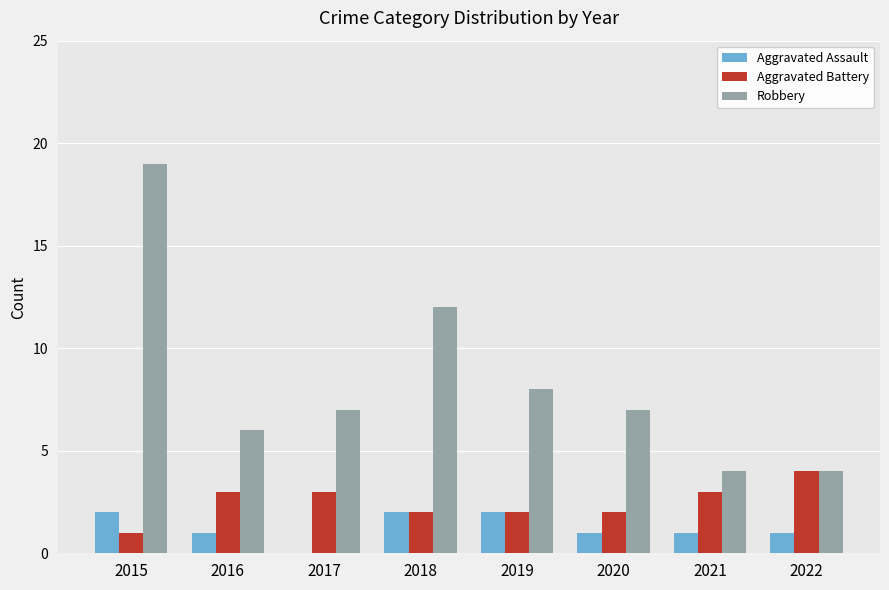

Which category has the highest value in the Robbery series?

2015